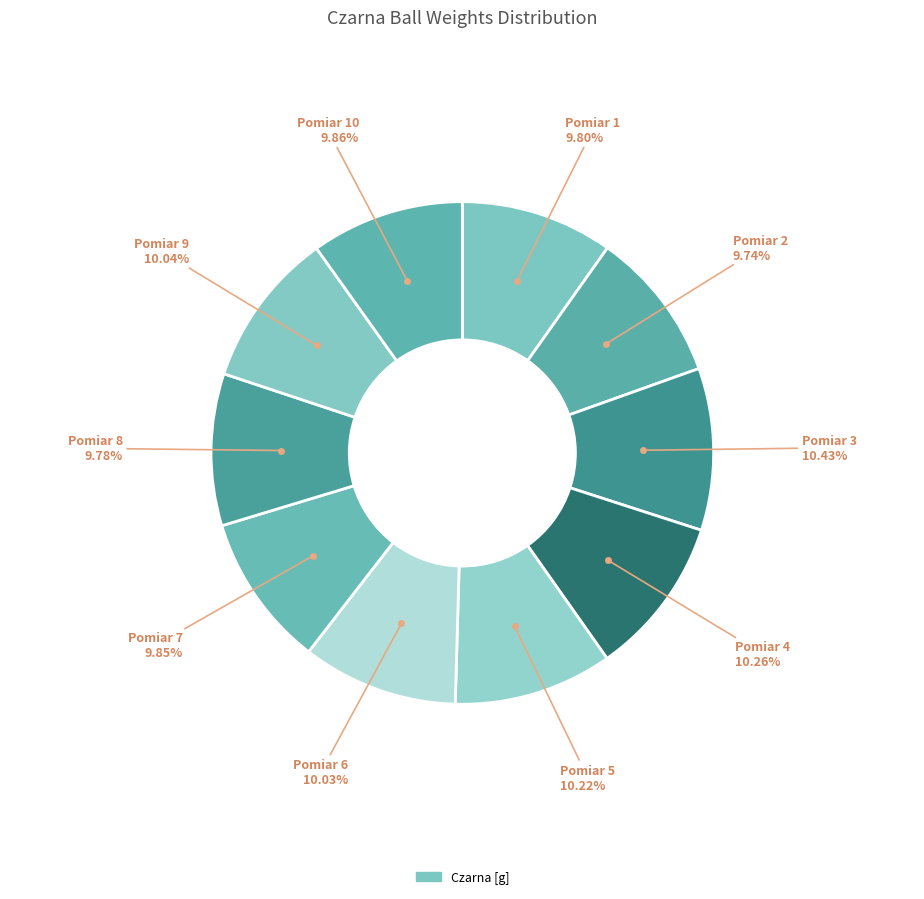

How many slices are in this pie chart?

10